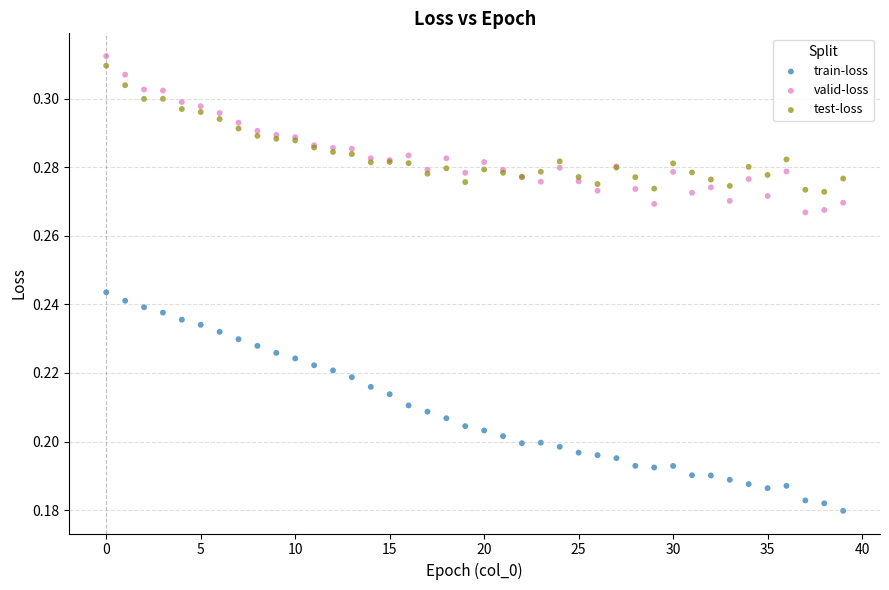

Which series contains the highest Y value?

valid-loss